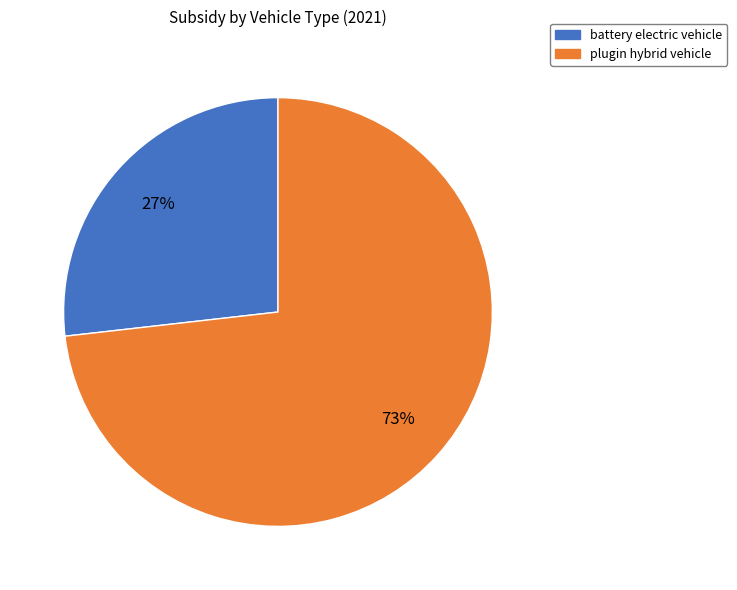

How many segments does this pie chart have?

2